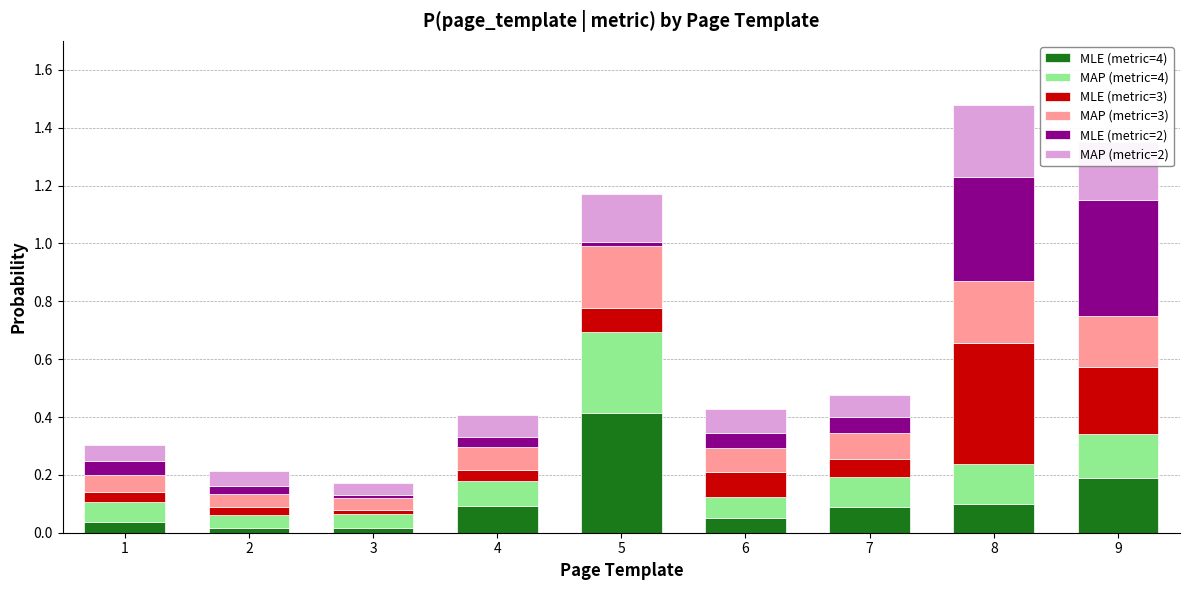

What is the total value across all series at 8?

1.5